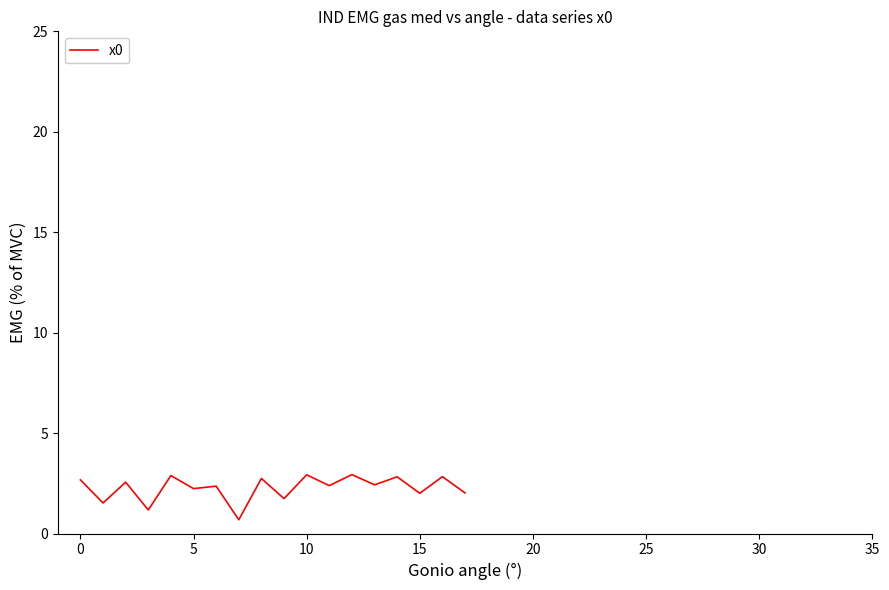

What is the minimum value shown in the chart?

0.7